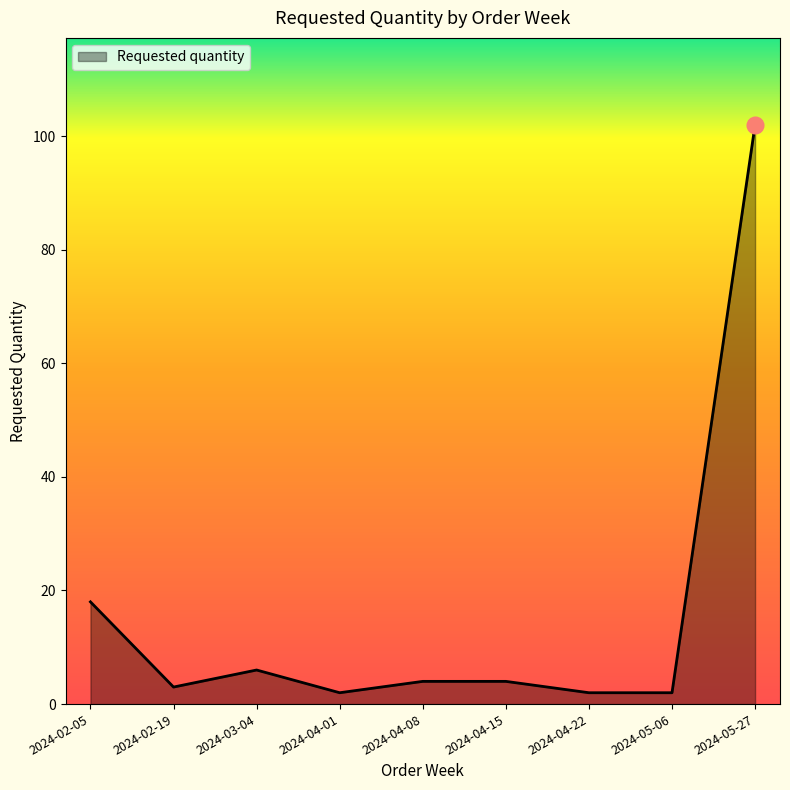

Where is the first local minimum?

2024-02-19